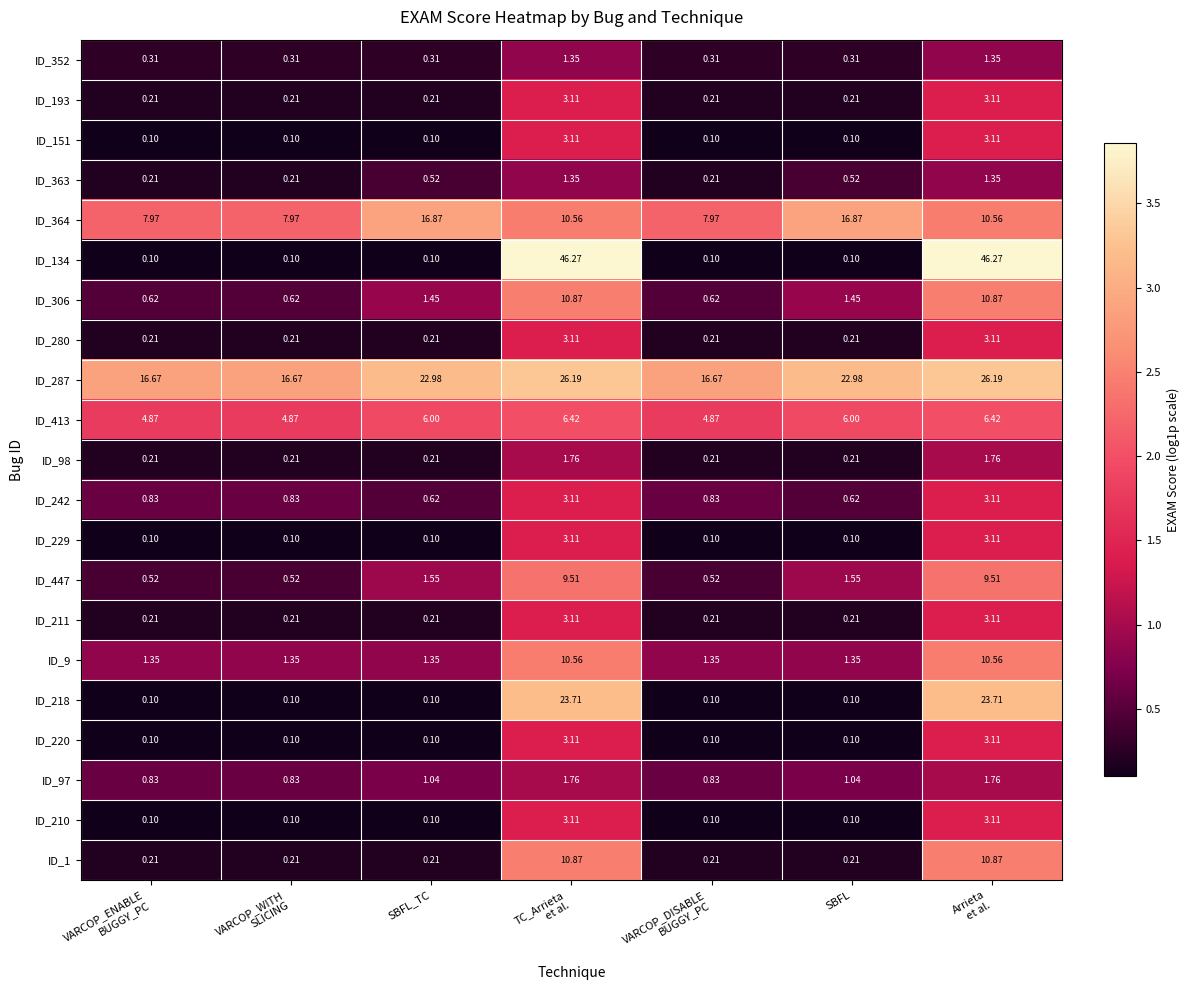

Reading right to left, extract all data points from this chart.

ID_352: Arrieta
et al.=1.4	SBFL=0.3	VARCOP_DISABLE
BUGGY_PC=0.3	TC_Arrieta
et al.=1.4	SBFL_TC=0.3	VARCOP_WITH
SLICING=0.3	VARCOP_ENABLE
BUGGY_PC=0.3
ID_193: Arrieta
et al.=3.1	SBFL=0.2	VARCOP_DISABLE
BUGGY_PC=0.2	TC_Arrieta
et al.=3.1	SBFL_TC=0.2	VARCOP_WITH
SLICING=0.2	VARCOP_ENABLE
BUGGY_PC=0.2
ID_151: Arrieta
et al.=3.1	SBFL=0.1	VARCOP_DISABLE
BUGGY_PC=0.1	TC_Arrieta
et al.=3.1	SBFL_TC=0.1	VARCOP_WITH
SLICING=0.1	VARCOP_ENABLE
BUGGY_PC=0.1
ID_363: Arrieta
et al.=1.4	SBFL=0.5	VARCOP_DISABLE
BUGGY_PC=0.2	TC_Arrieta
et al.=1.4	SBFL_TC=0.5	VARCOP_WITH
SLICING=0.2	VARCOP_ENABLE
BUGGY_PC=0.2
ID_364: Arrieta
et al.=10.6	SBFL=16.9	VARCOP_DISABLE
BUGGY_PC=8.0	TC_Arrieta
et al.=10.6	SBFL_TC=16.9	VARCOP_WITH
SLICING=8.0	VARCOP_ENABLE
BUGGY_PC=8.0
ID_134: Arrieta
et al.=46.3	SBFL=0.1	VARCOP_DISABLE
BUGGY_PC=0.1	TC_Arrieta
et al.=46.3	SBFL_TC=0.1	VARCOP_WITH
SLICING=0.1	VARCOP_ENABLE
BUGGY_PC=0.1
ID_306: Arrieta
et al.=10.9	SBFL=1.4	VARCOP_DISABLE
BUGGY_PC=0.6	TC_Arrieta
et al.=10.9	SBFL_TC=1.4	VARCOP_WITH
SLICING=0.6	VARCOP_ENABLE
BUGGY_PC=0.6
ID_280: Arrieta
et al.=3.1	SBFL=0.2	VARCOP_DISABLE
BUGGY_PC=0.2	TC_Arrieta
et al.=3.1	SBFL_TC=0.2	VARCOP_WITH
SLICING=0.2	VARCOP_ENABLE
BUGGY_PC=0.2
ID_287: Arrieta
et al.=26.2	SBFL=23.0	VARCOP_DISABLE
BUGGY_PC=16.7	TC_Arrieta
et al.=26.2	SBFL_TC=23.0	VARCOP_WITH
SLICING=16.7	VARCOP_ENABLE
BUGGY_PC=16.7
ID_413: Arrieta
et al.=6.4	SBFL=6.0	VARCOP_DISABLE
BUGGY_PC=4.9	TC_Arrieta
et al.=6.4	SBFL_TC=6.0	VARCOP_WITH
SLICING=4.9	VARCOP_ENABLE
BUGGY_PC=4.9
ID_98: Arrieta
et al.=1.8	SBFL=0.2	VARCOP_DISABLE
BUGGY_PC=0.2	TC_Arrieta
et al.=1.8	SBFL_TC=0.2	VARCOP_WITH
SLICING=0.2	VARCOP_ENABLE
BUGGY_PC=0.2
ID_242: Arrieta
et al.=3.1	SBFL=0.6	VARCOP_DISABLE
BUGGY_PC=0.8	TC_Arrieta
et al.=3.1	SBFL_TC=0.6	VARCOP_WITH
SLICING=0.8	VARCOP_ENABLE
BUGGY_PC=0.8
ID_229: Arrieta
et al.=3.1	SBFL=0.1	VARCOP_DISABLE
BUGGY_PC=0.1	TC_Arrieta
et al.=3.1	SBFL_TC=0.1	VARCOP_WITH
SLICING=0.1	VARCOP_ENABLE
BUGGY_PC=0.1
ID_447: Arrieta
et al.=9.5	SBFL=1.6	VARCOP_DISABLE
BUGGY_PC=0.5	TC_Arrieta
et al.=9.5	SBFL_TC=1.6	VARCOP_WITH
SLICING=0.5	VARCOP_ENABLE
BUGGY_PC=0.5
ID_211: Arrieta
et al.=3.1	SBFL=0.2	VARCOP_DISABLE
BUGGY_PC=0.2	TC_Arrieta
et al.=3.1	SBFL_TC=0.2	VARCOP_WITH
SLICING=0.2	VARCOP_ENABLE
BUGGY_PC=0.2
ID_9: Arrieta
et al.=10.6	SBFL=1.4	VARCOP_DISABLE
BUGGY_PC=1.4	TC_Arrieta
et al.=10.6	SBFL_TC=1.4	VARCOP_WITH
SLICING=1.4	VARCOP_ENABLE
BUGGY_PC=1.4
ID_218: Arrieta
et al.=23.7	SBFL=0.1	VARCOP_DISABLE
BUGGY_PC=0.1	TC_Arrieta
et al.=23.7	SBFL_TC=0.1	VARCOP_WITH
SLICING=0.1	VARCOP_ENABLE
BUGGY_PC=0.1
ID_220: Arrieta
et al.=3.1	SBFL=0.1	VARCOP_DISABLE
BUGGY_PC=0.1	TC_Arrieta
et al.=3.1	SBFL_TC=0.1	VARCOP_WITH
SLICING=0.1	VARCOP_ENABLE
BUGGY_PC=0.1
ID_97: Arrieta
et al.=1.8	SBFL=1.0	VARCOP_DISABLE
BUGGY_PC=0.8	TC_Arrieta
et al.=1.8	SBFL_TC=1.0	VARCOP_WITH
SLICING=0.8	VARCOP_ENABLE
BUGGY_PC=0.8
ID_210: Arrieta
et al.=3.1	SBFL=0.1	VARCOP_DISABLE
BUGGY_PC=0.1	TC_Arrieta
et al.=3.1	SBFL_TC=0.1	VARCOP_WITH
SLICING=0.1	VARCOP_ENABLE
BUGGY_PC=0.1
ID_1: Arrieta
et al.=10.9	SBFL=0.2	VARCOP_DISABLE
BUGGY_PC=0.2	TC_Arrieta
et al.=10.9	SBFL_TC=0.2	VARCOP_WITH
SLICING=0.2	VARCOP_ENABLE
BUGGY_PC=0.2